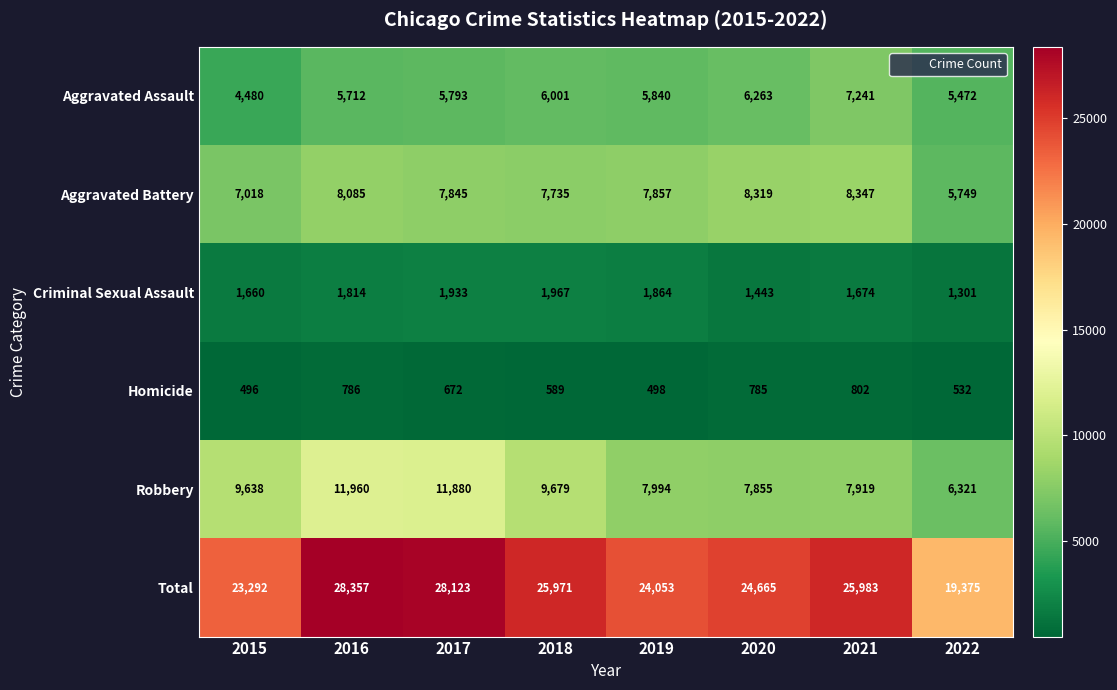

What is the sum of all Total values?

199819